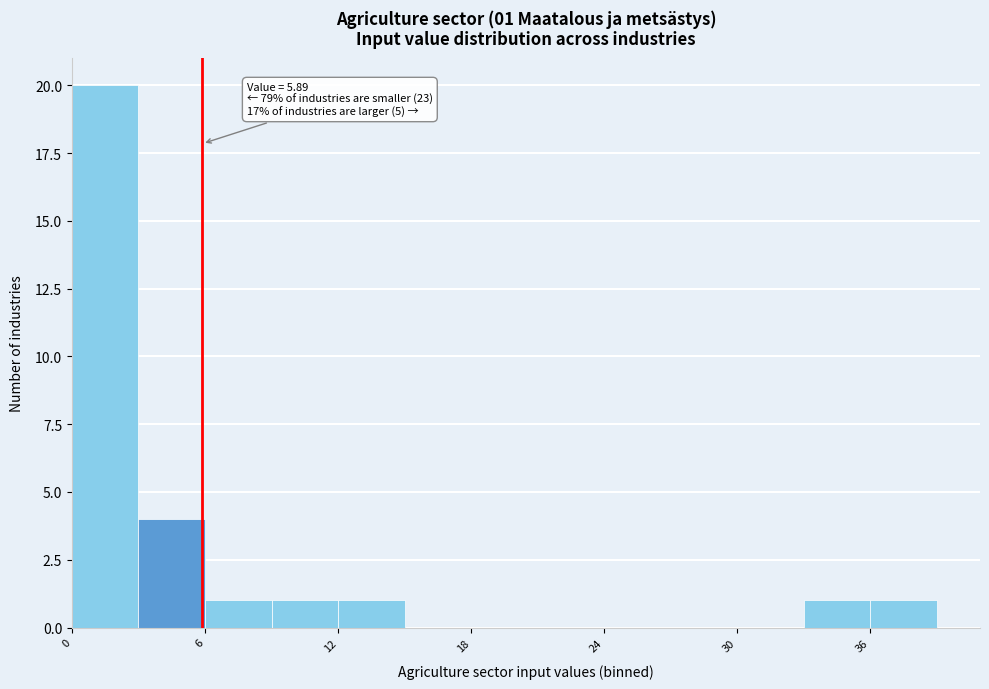

Around what value on the x-axis is the tallest bar? Give the approximate position of its centre, as read against the axis.

2